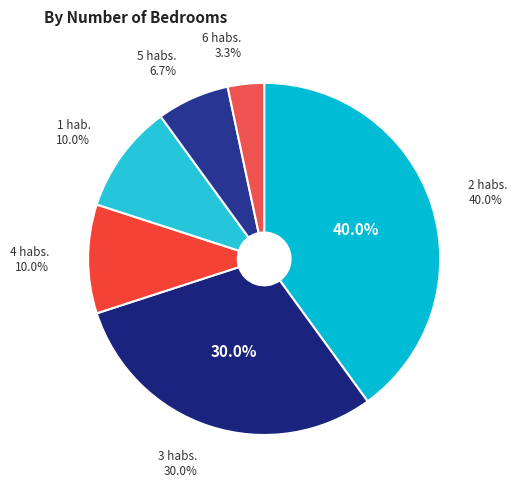

The 3 habs. slice represents 30% of the pie. True or false?

True